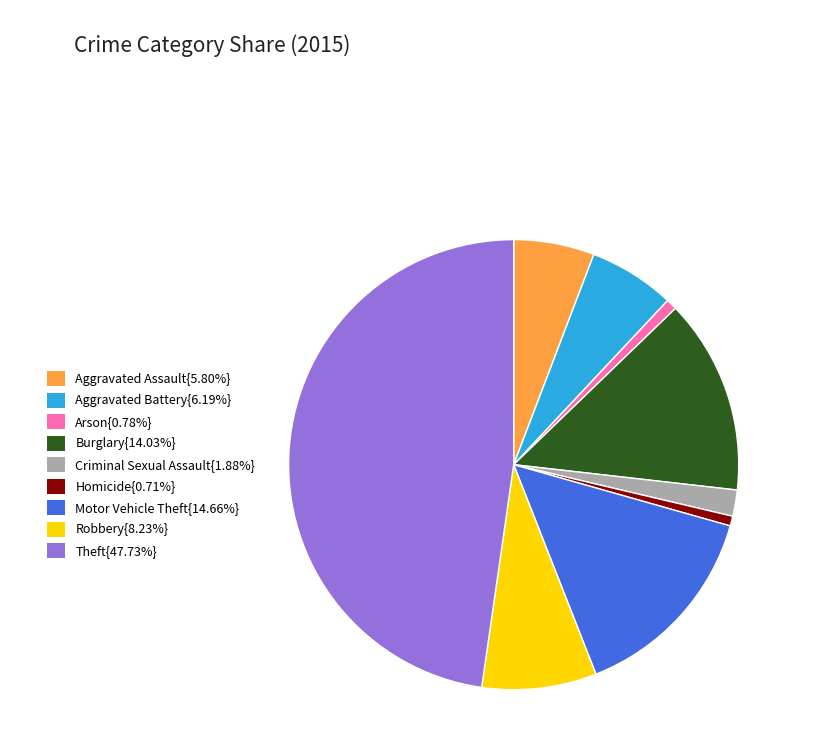

How many slices are in this pie chart?

9